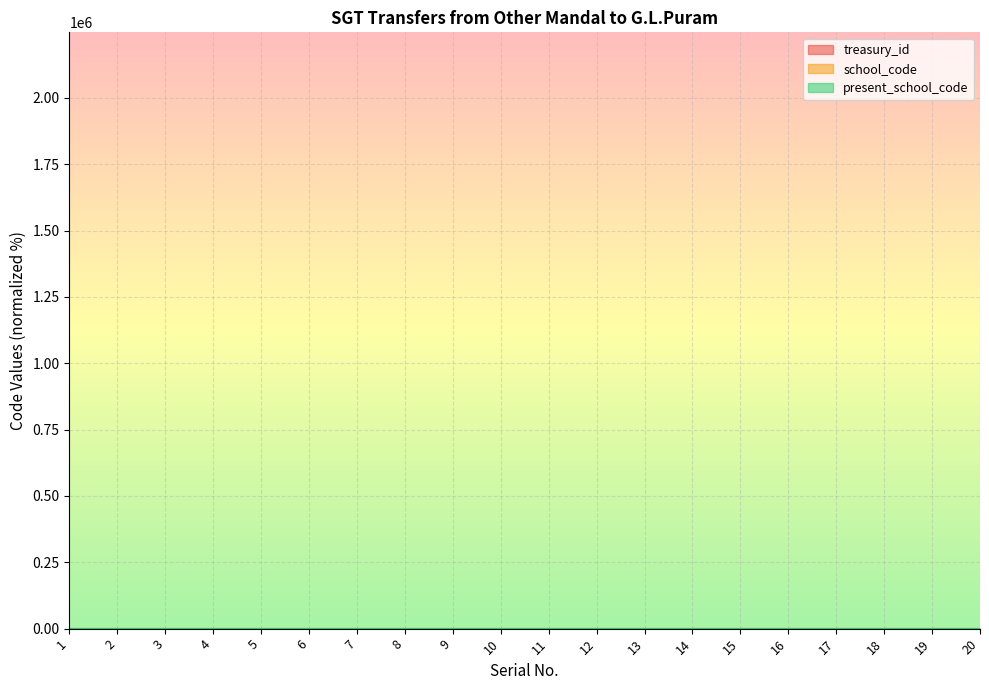

The value of treasury_id at 10 is 0.0. True or false?

False